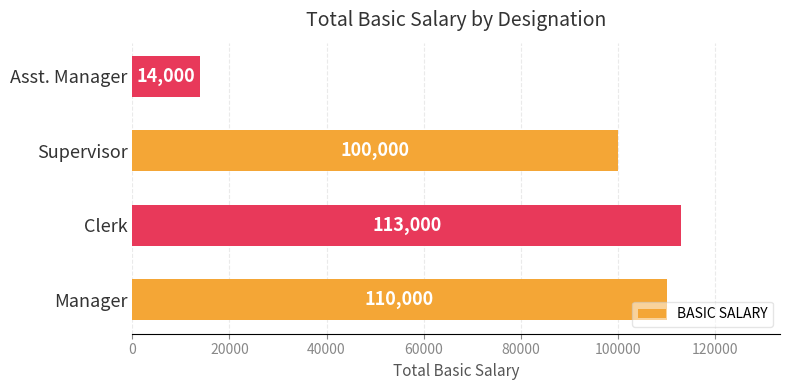

What is the difference between the maximum and minimum values?

99000